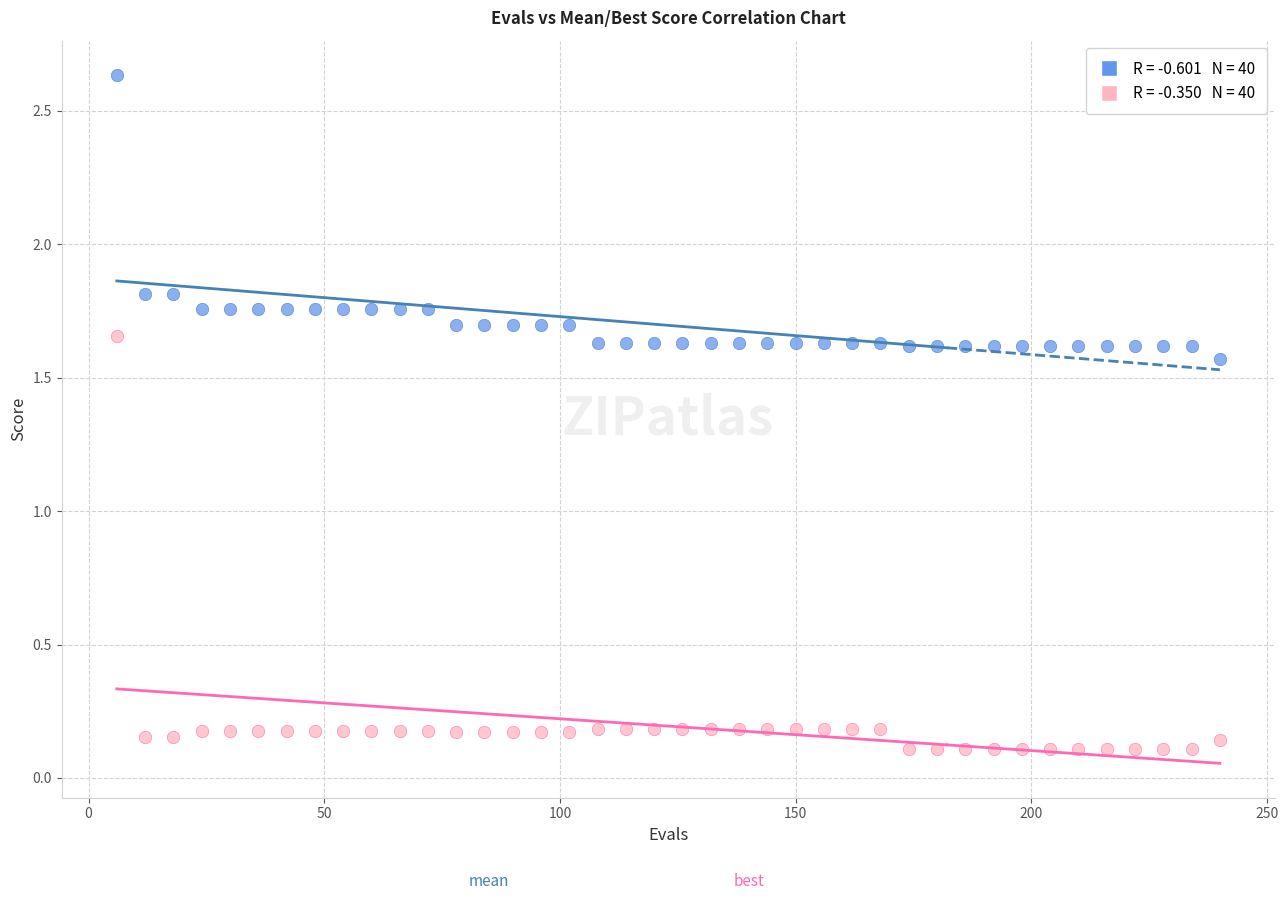

Across all data points, what is the range of Y values (max minus min)?

2.5